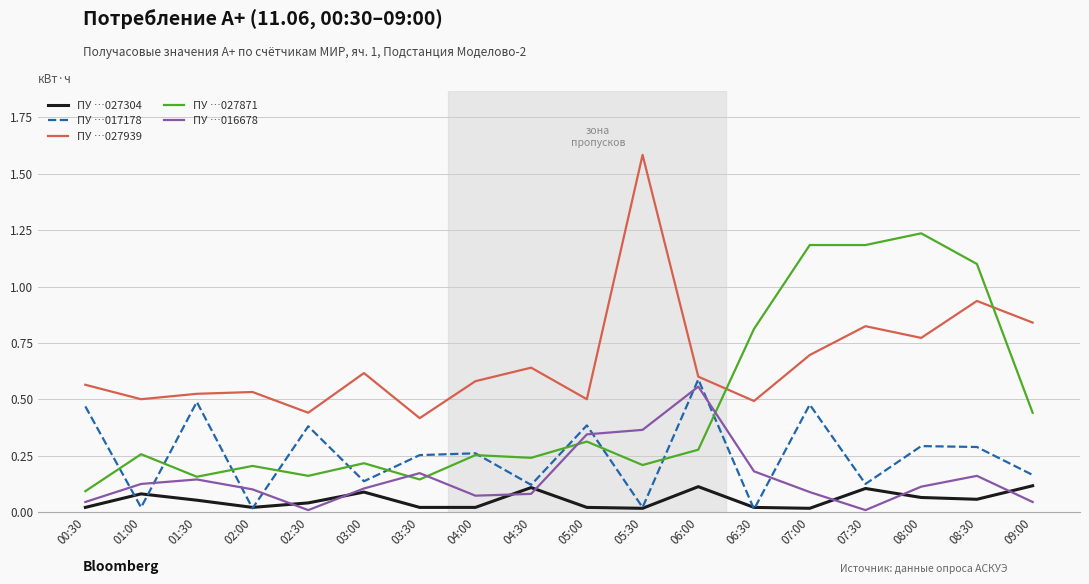

Is this an area chart (filled region under the line)?

No